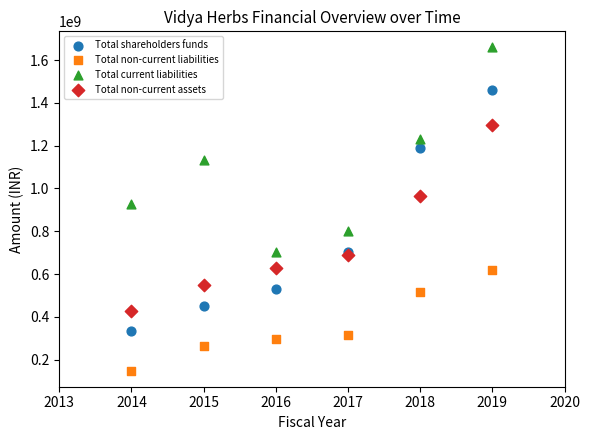

Across all series, what Y value is closest to 903913804?

926374891